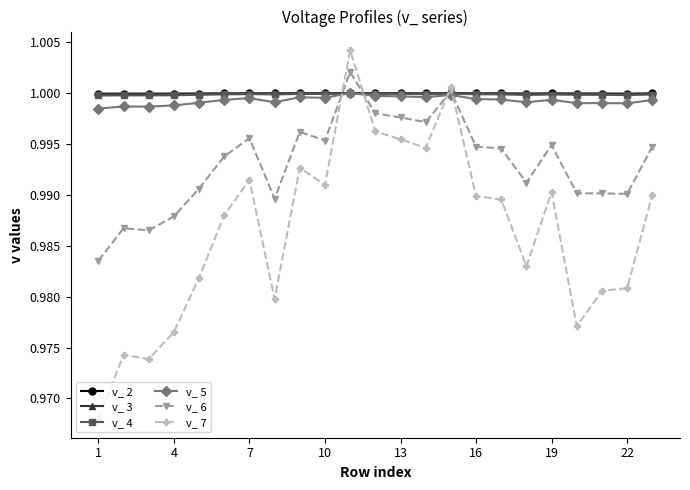

Which series ends up on top after the final intersection of v_ 7 and v_ 6?

v_ 6